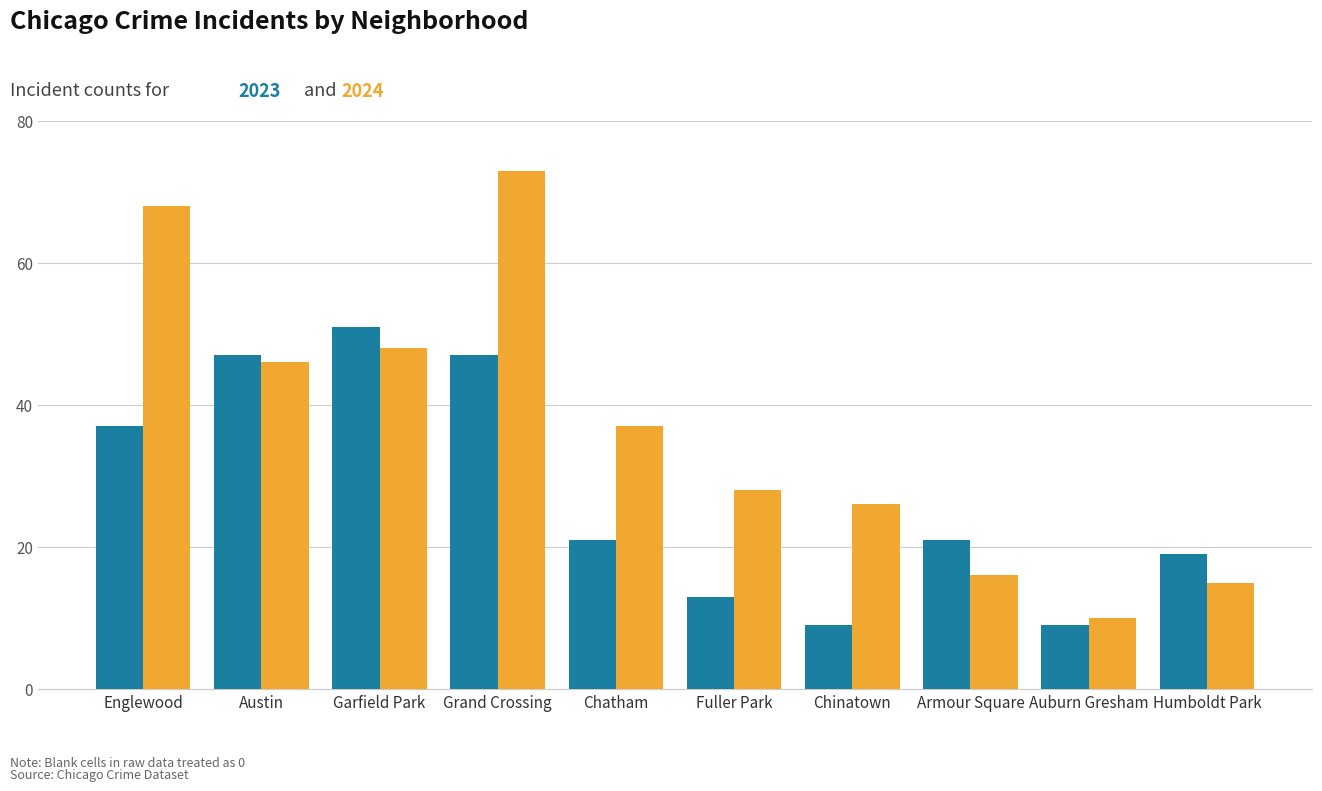

What is the total value across all series at Chatham?

58